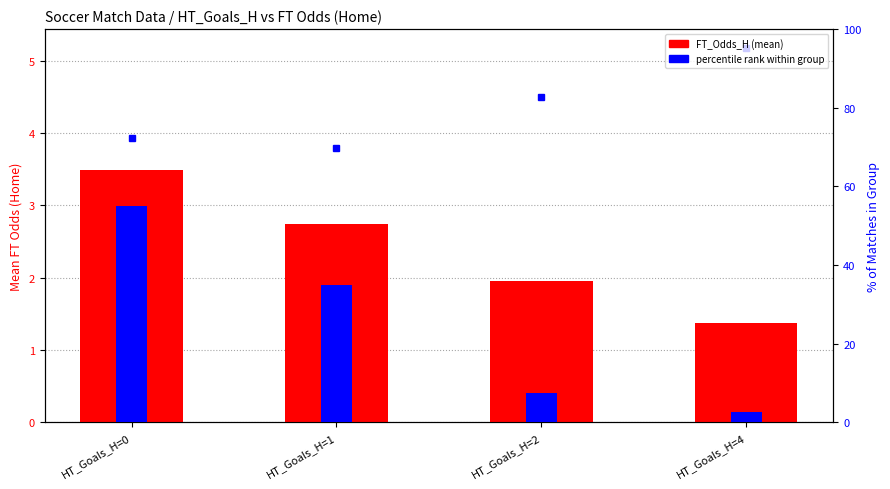

Where does the FT_Odds_D (mean) series first go above 4?

HT_Goals_H=2